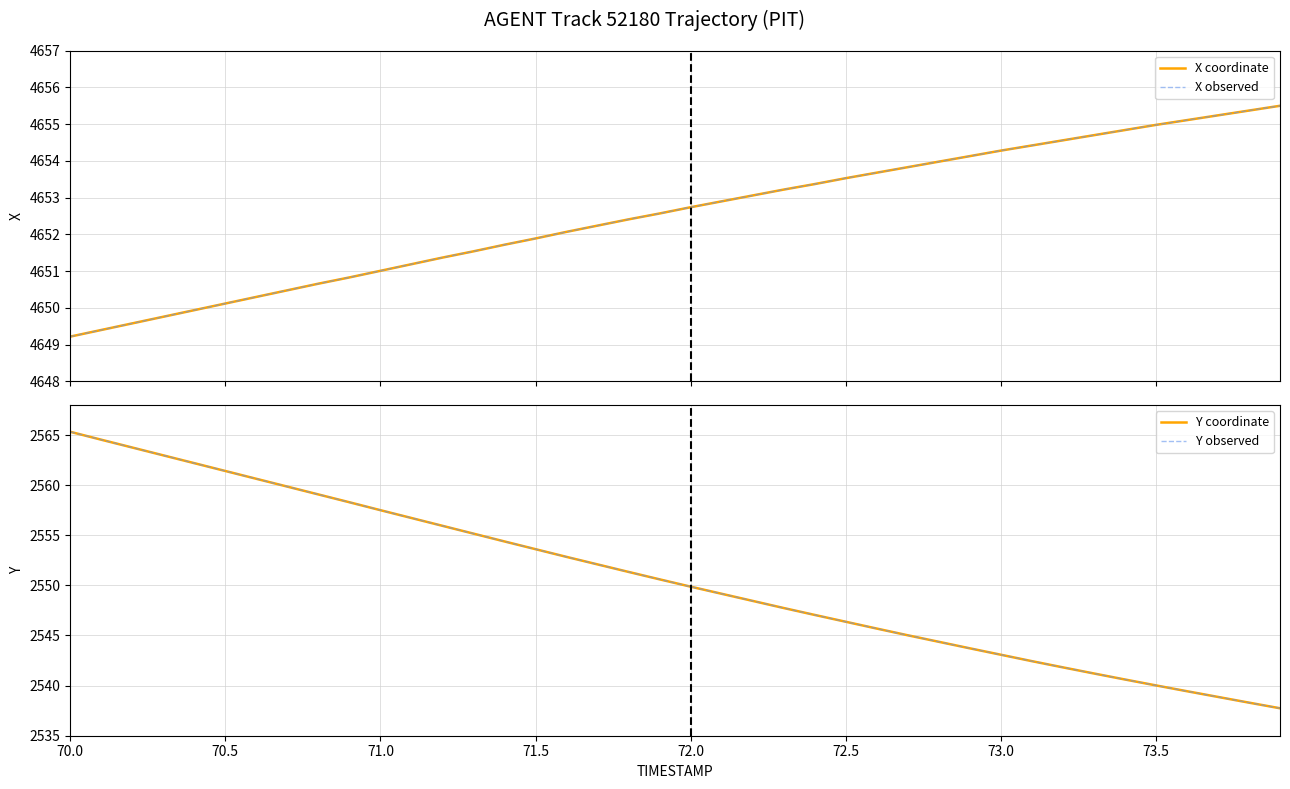

True or false: Y observed and Y coordinate cross at least once.

False